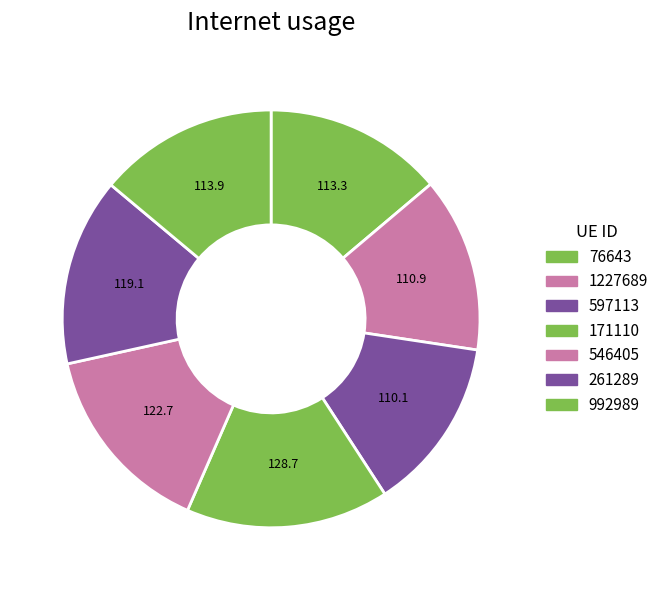

To the nearest percent, what is the combined percentage of 597113 and 261289?

28%